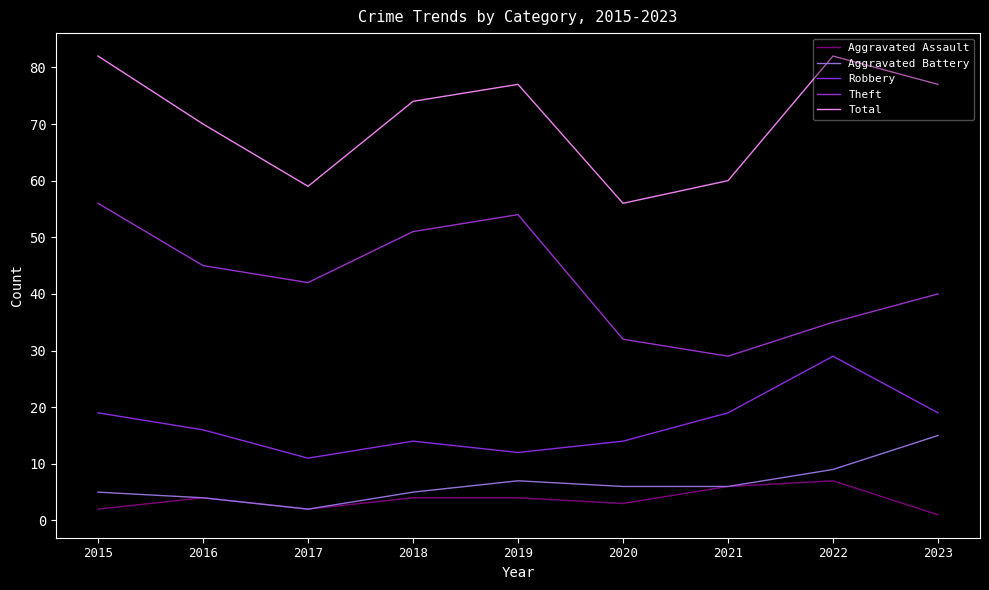

Which has a higher value, 2016 or 2018?

2016